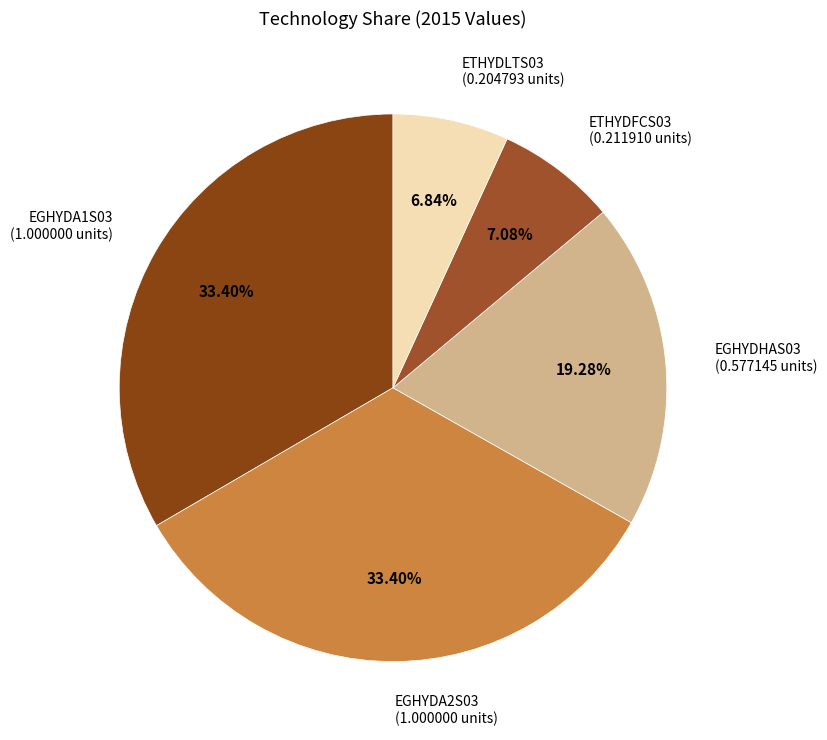

Between ETHYDFCS03 and EGHYDA2S03, which is larger?

EGHYDA2S03